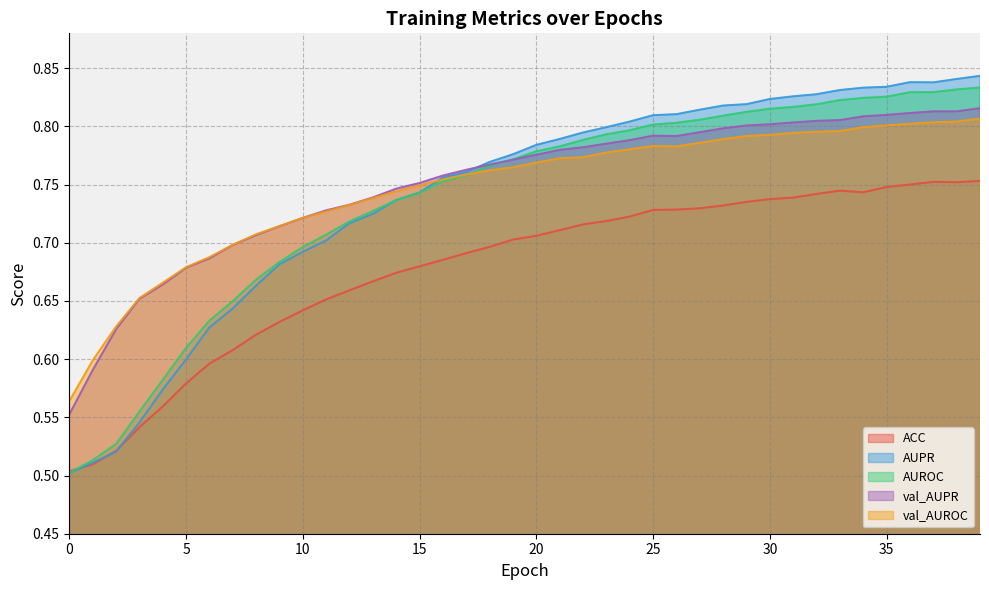

Rank the categories by AUPR value from lowest to highest.

0, 1, 2, 3, 4, 5, 6, 7, 8, 9, 10, 11, 12, 13, 14, 15, 16, 17, 18, 19, 20, 21, 22, 23, 24, 25, 26, 27, 28, 29, 30, 31, 32, 33, 34, 35, 37, 36, 38, 39